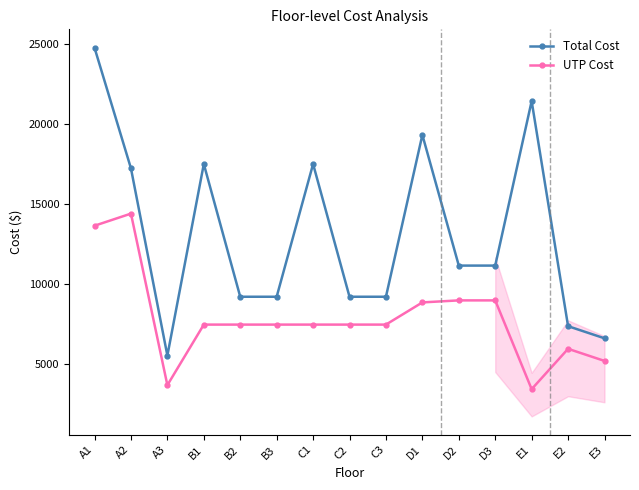

Which series has the largest range (max minus min)?

Total Cost